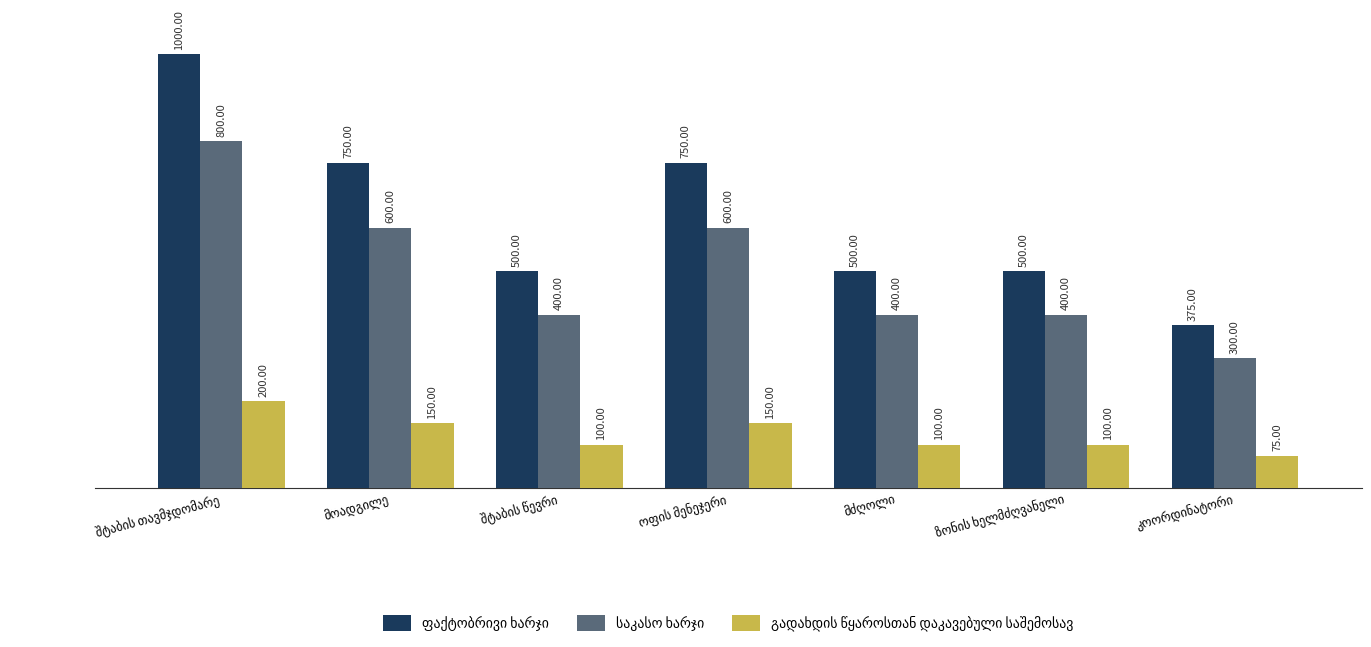

At how many categories does at least one series exceed 255?

7